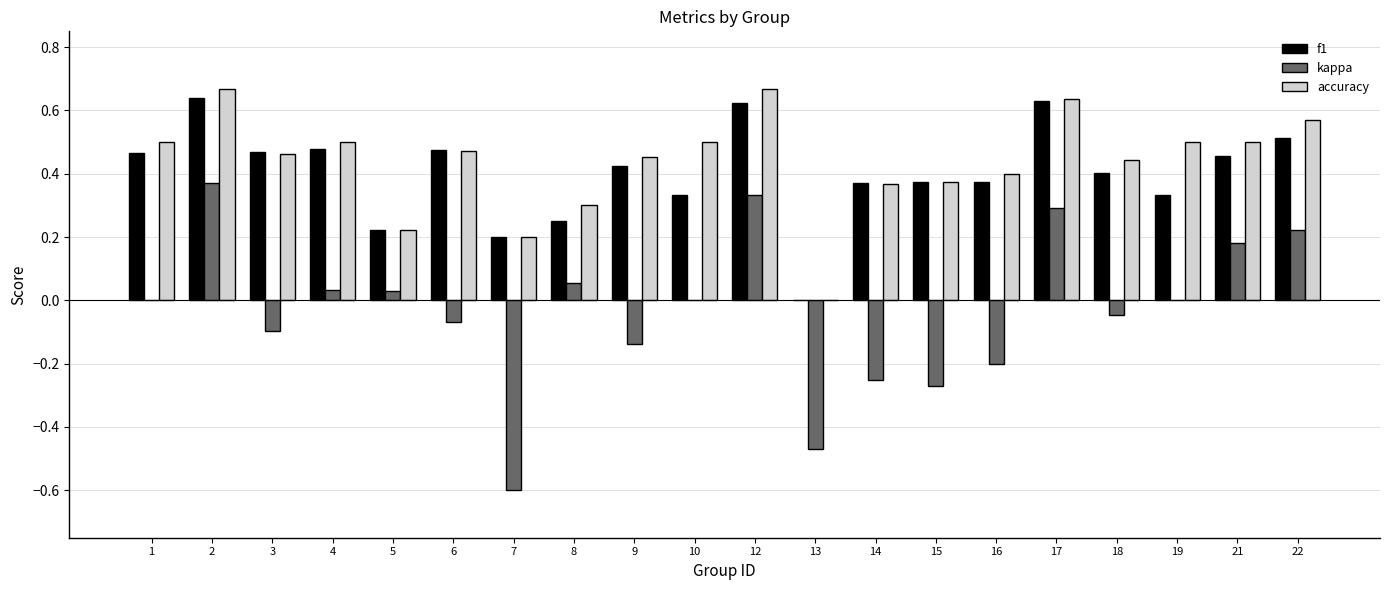

How many values in accuracy are above zero?

19